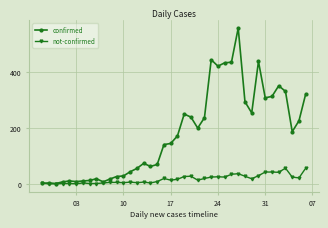

What are all the series names shown in the legend?

confirmed, not-confirmed